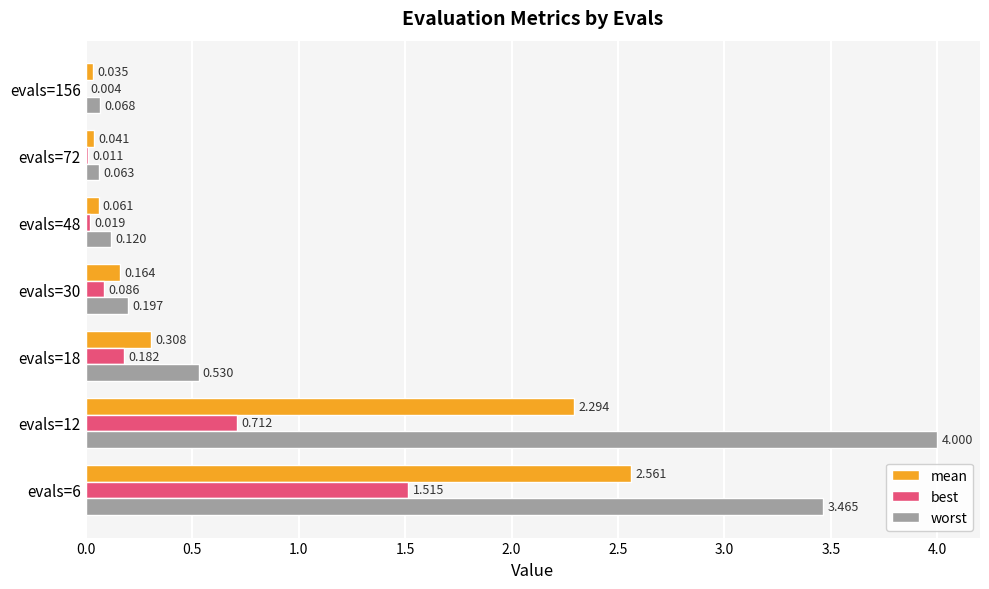

Which series changed the most between evals=48 and evals=72?

worst